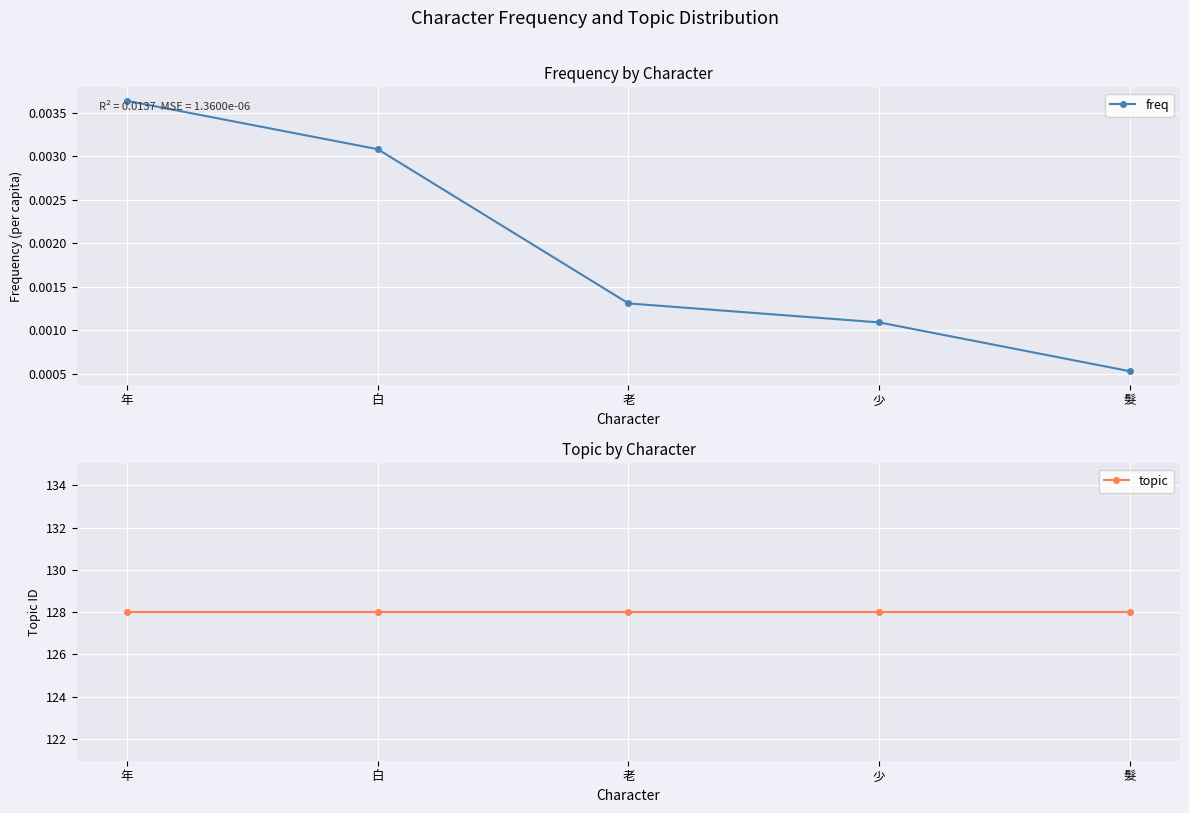

True or false: freq and topic intersect in this chart.

False